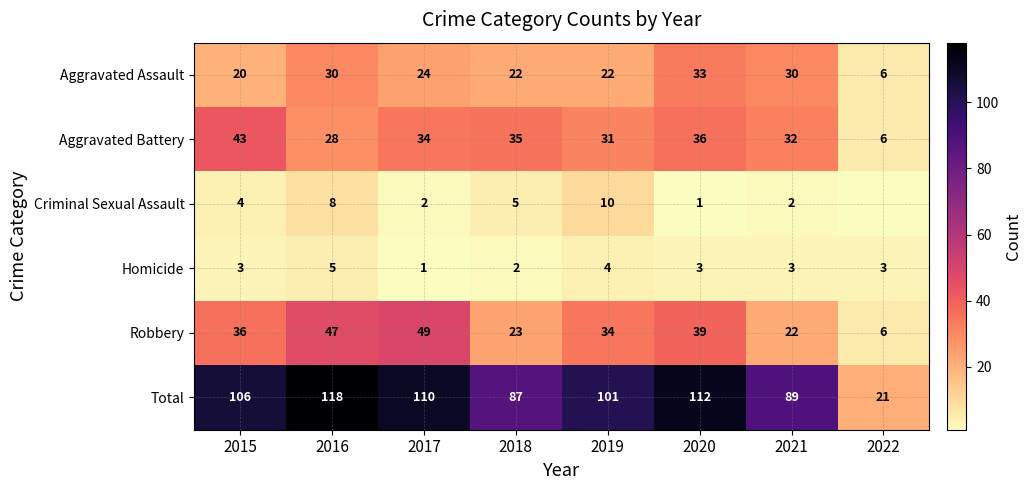

Is the value of Total at 2016 greater than the value of Robbery at 2021?

Yes